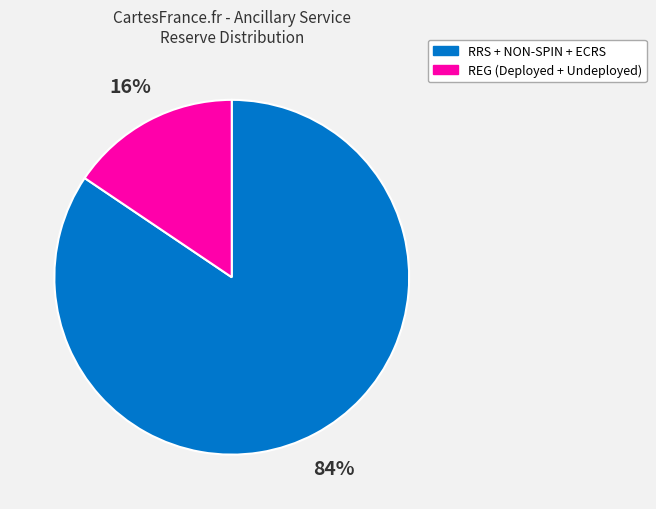

How many segments does this pie chart have?

2